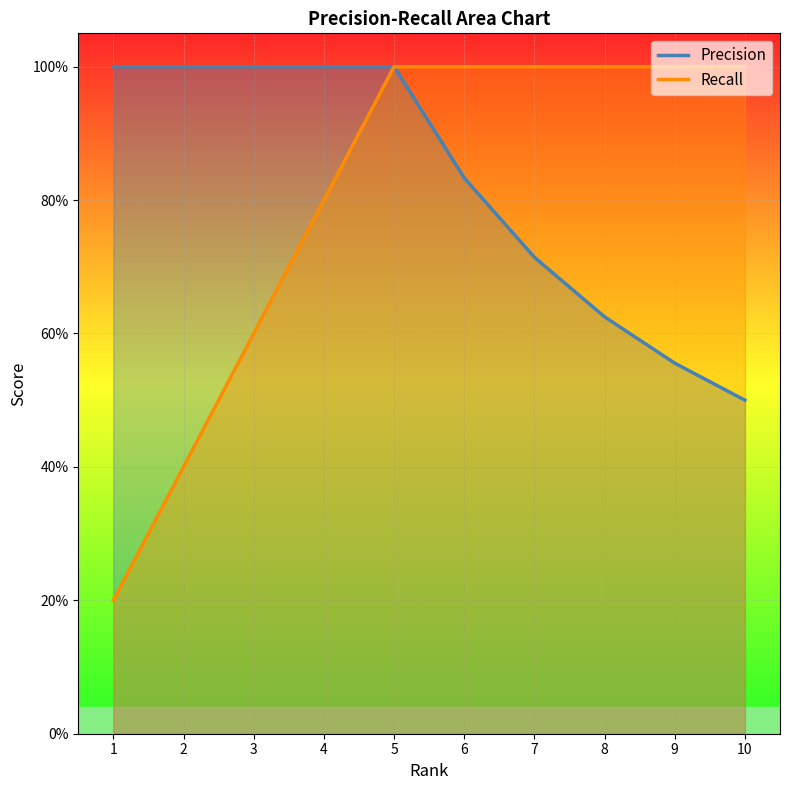

What is the difference between the maximum and second lowest values in the Recall series?

0.6